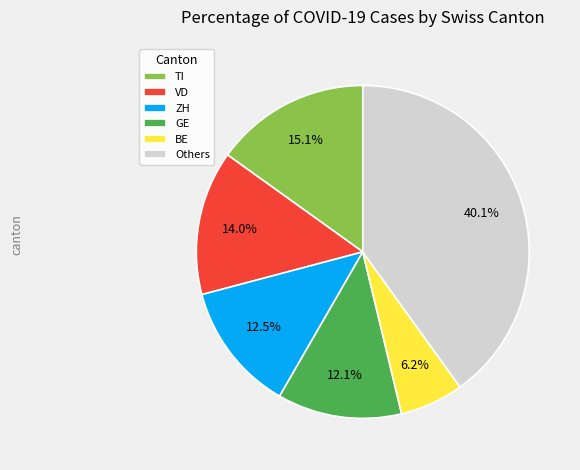

To the nearest percent, what portion does VD represent?

14%